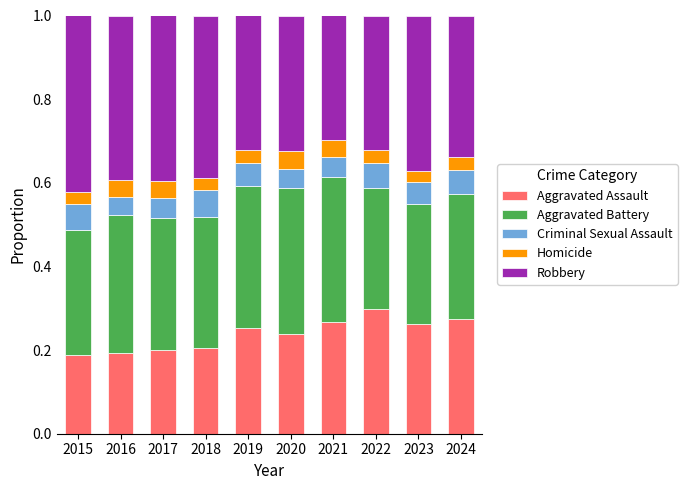

Is it true that Aggravated Assault equals 0.5 at 2023?

False